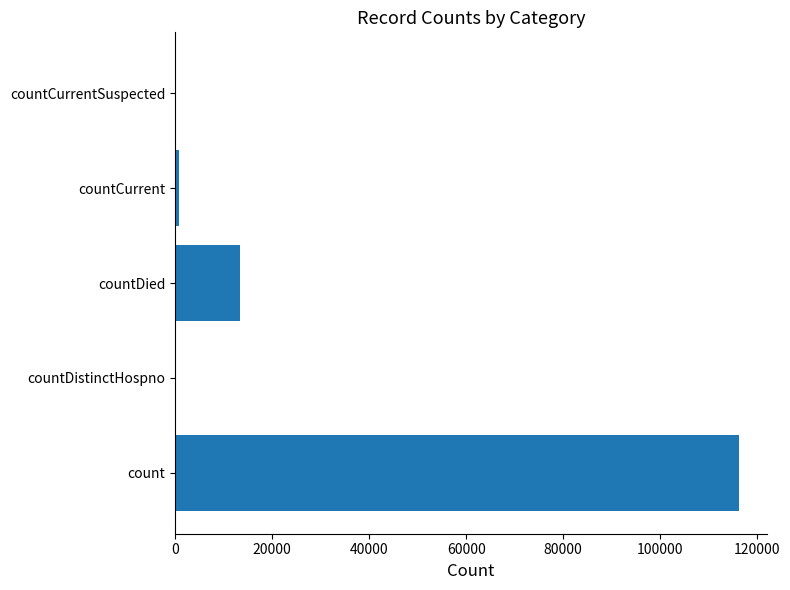

At which category does the chart reach its peak across all series?

count